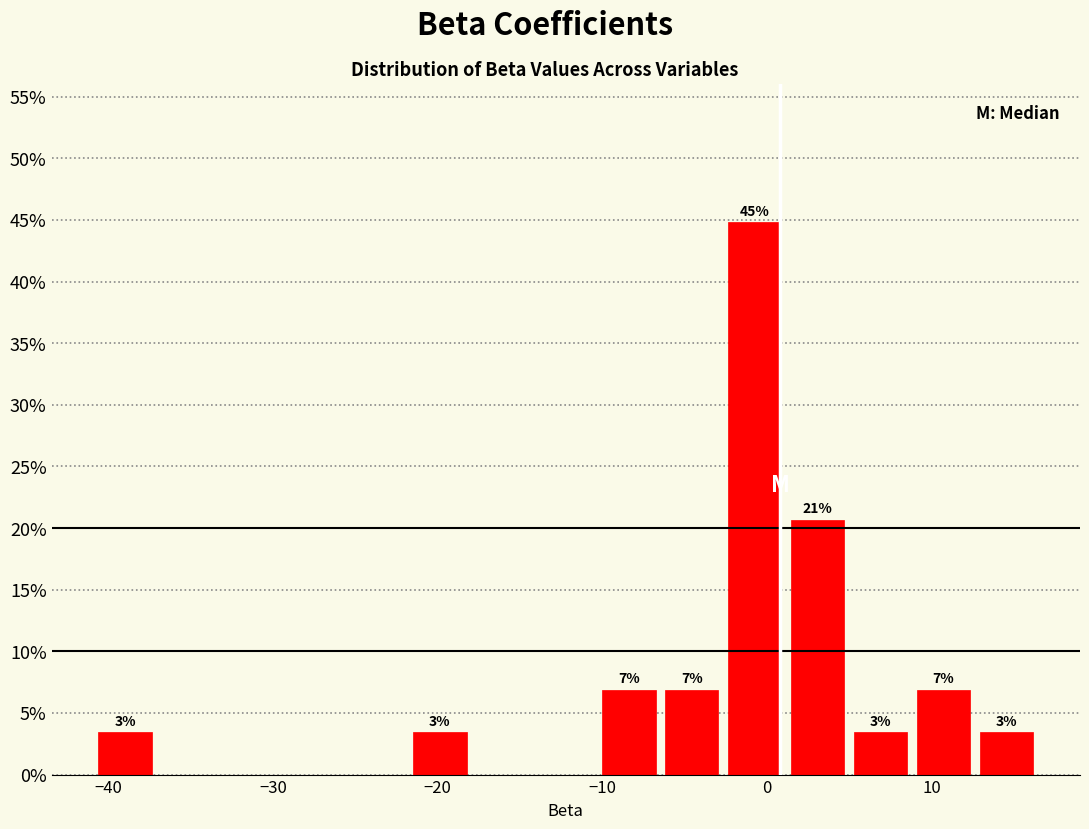

Read against the x-axis, roughly where is the centre of the tallest bar?

-1